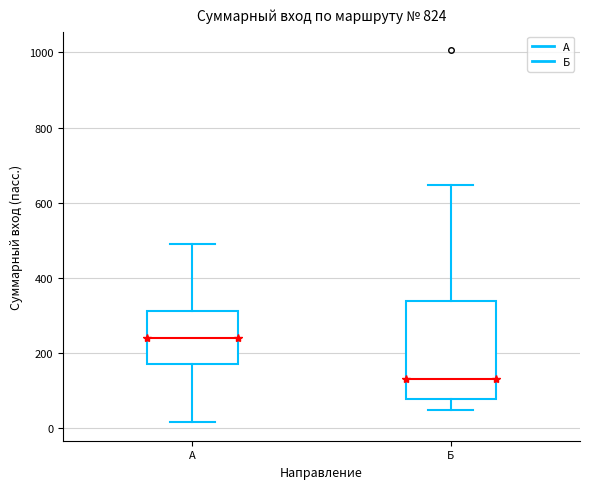

Where does the upper whisker of the box for Б end on the y-axis? The values are not printed on the chart, so give them approximately, as read against the axis.

640